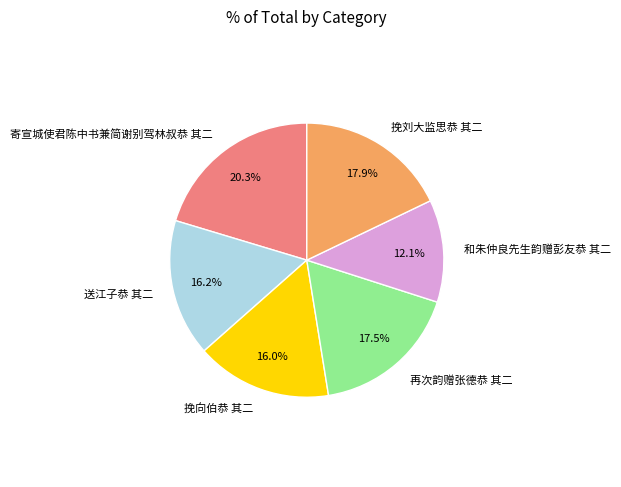

How many slices are in this pie chart?

6